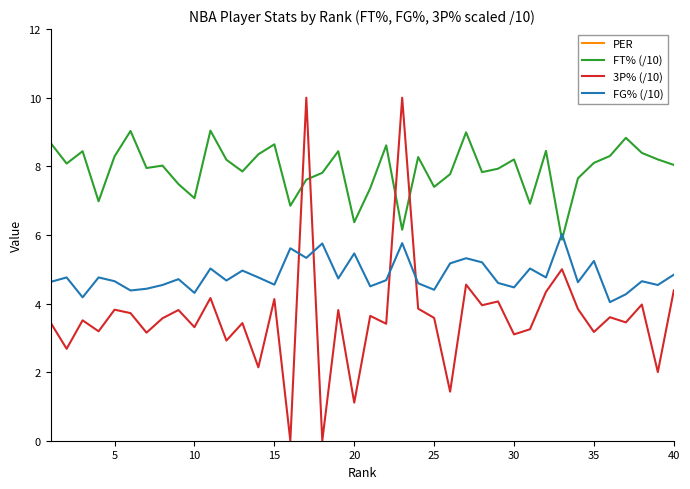

Which series ends up on top after the final intersection of 3P% (/10) and FT% (/10)?

FT% (/10)